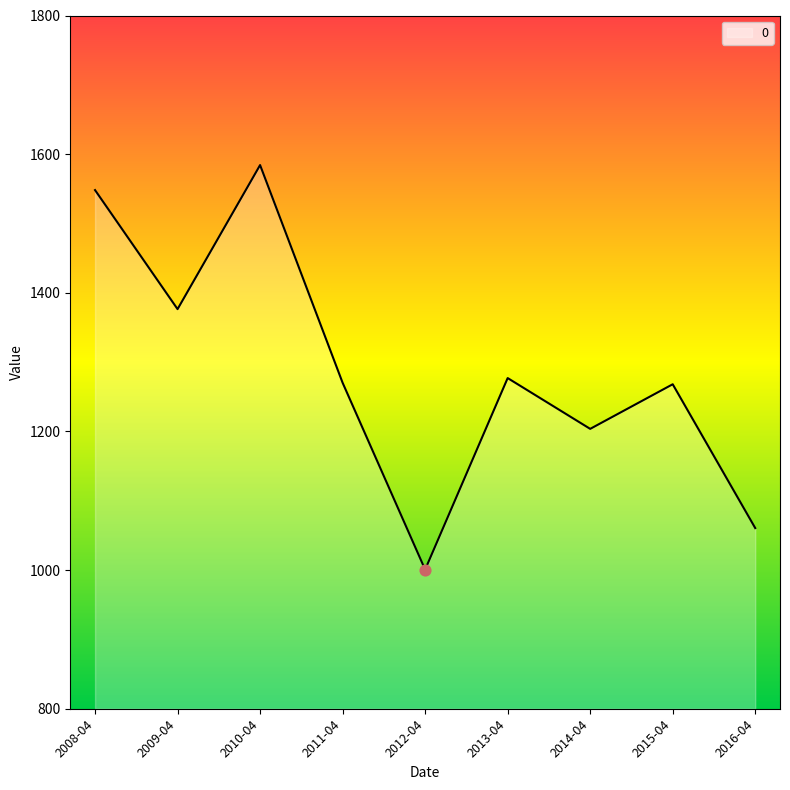

Between 2016-04 and 2012-04, which is larger?

2016-04